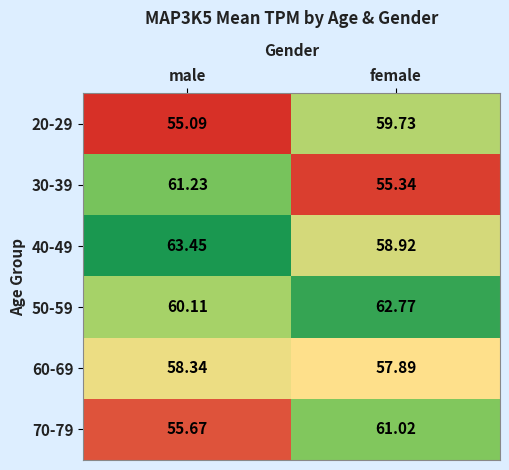

Which category has the highest value in the 50-59 series?

female